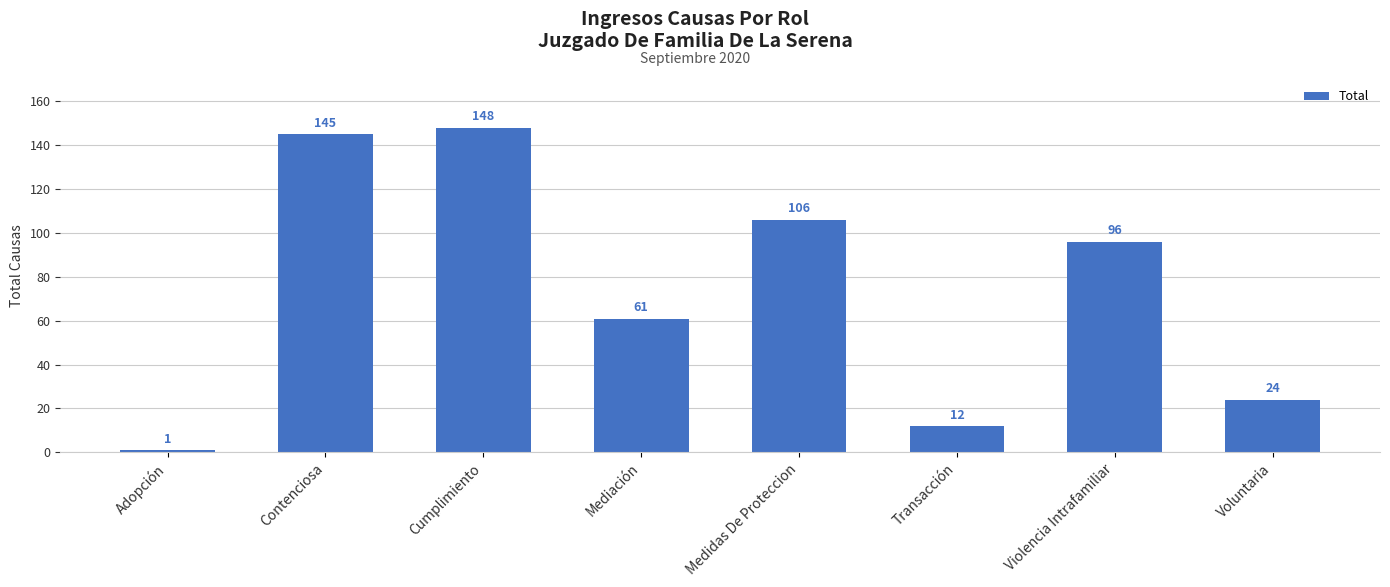

How many values are below 96?

4